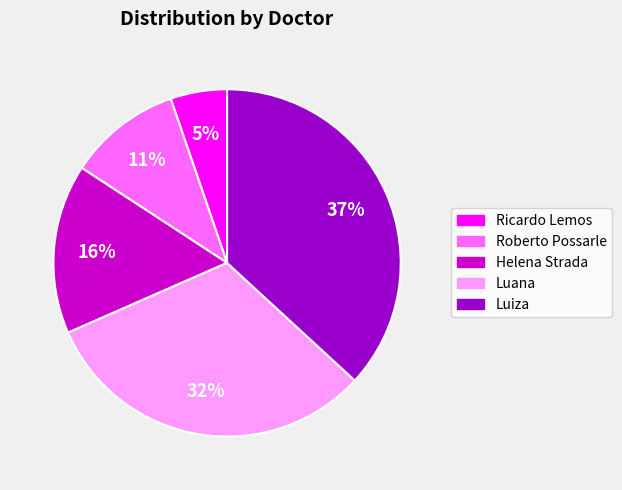

True or false: Luiza accounts for 37% of the total.

True